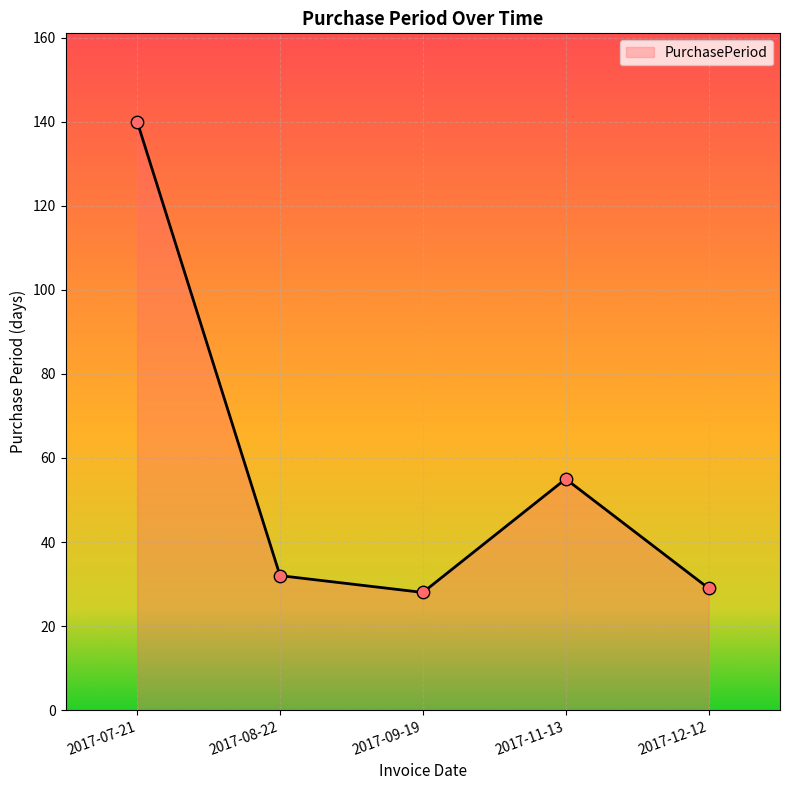

Which has a higher value, 2017-08-22 or 2017-07-21?

2017-07-21